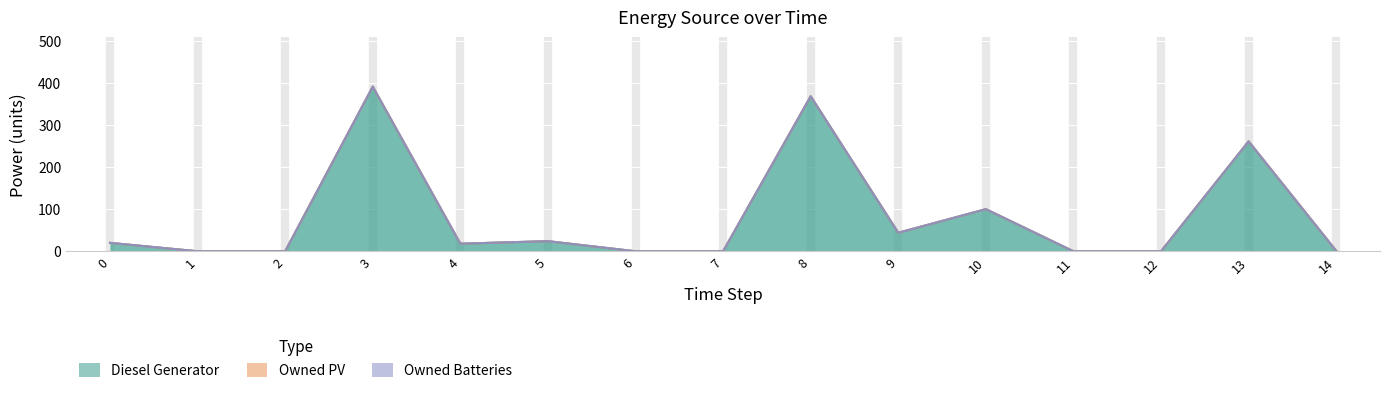

How many positive values does the Diesel Generator series have?

9